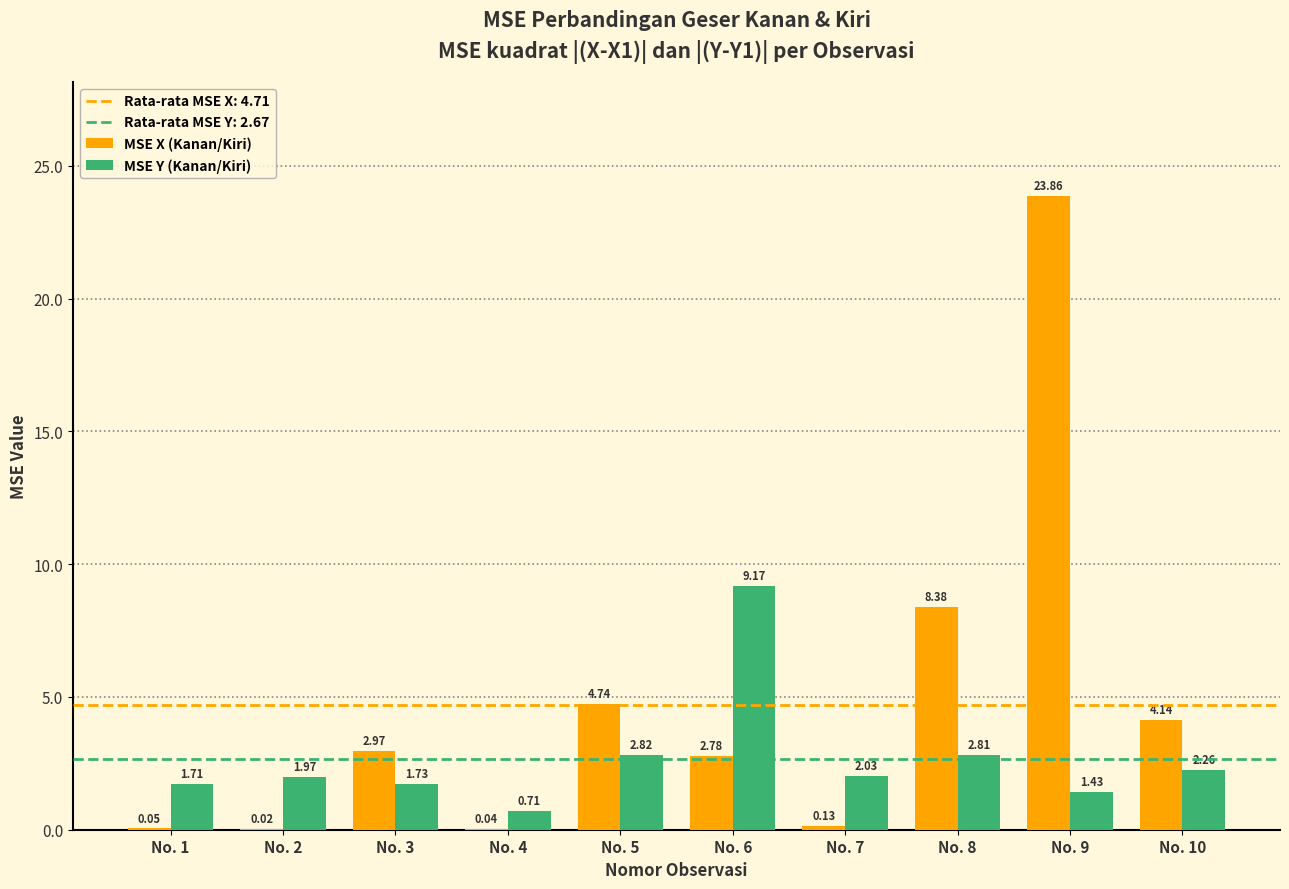

At which category is the sum across all series the highest?

No. 9